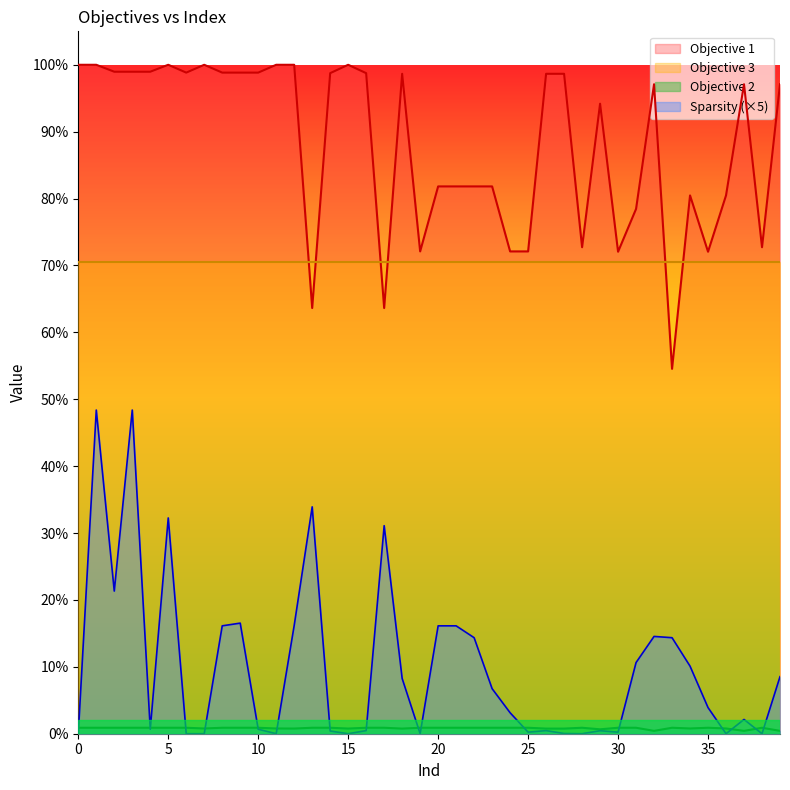

True or false: Objective 1 has a value of 0.5 at 16.

False